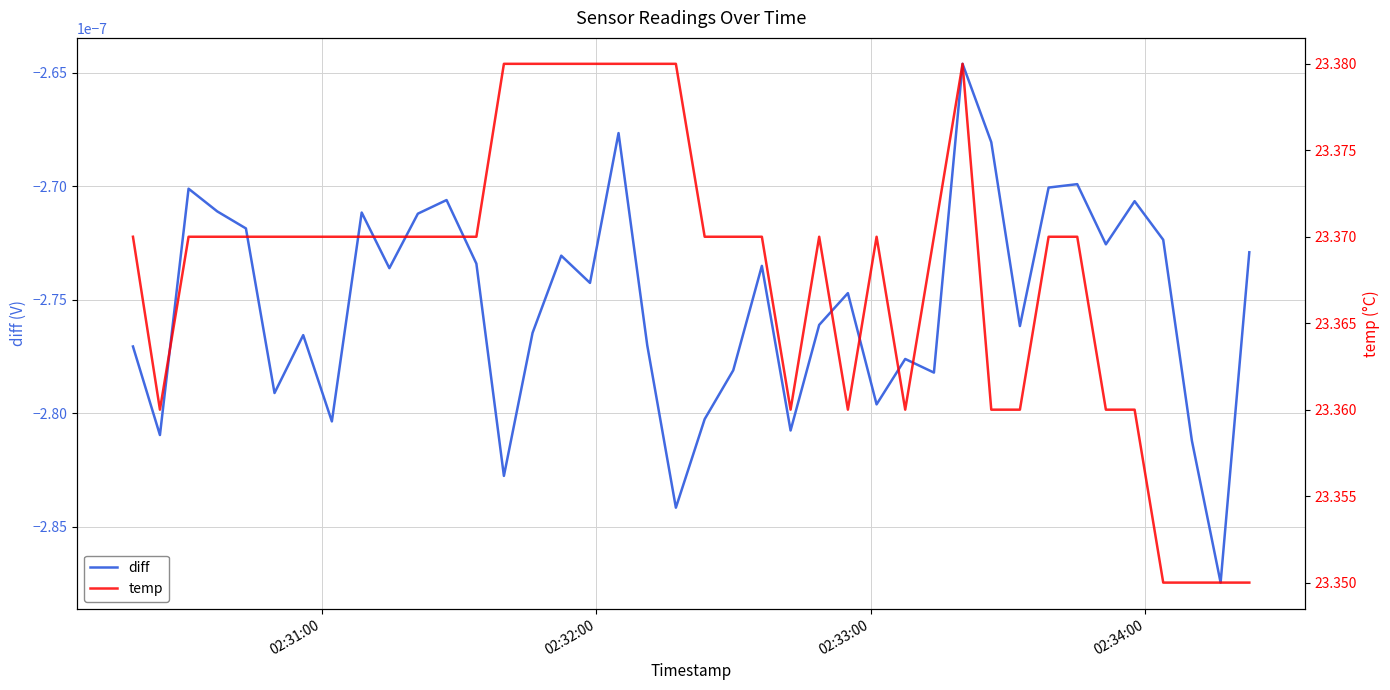

True or false: temp and diff cross at least once.

False